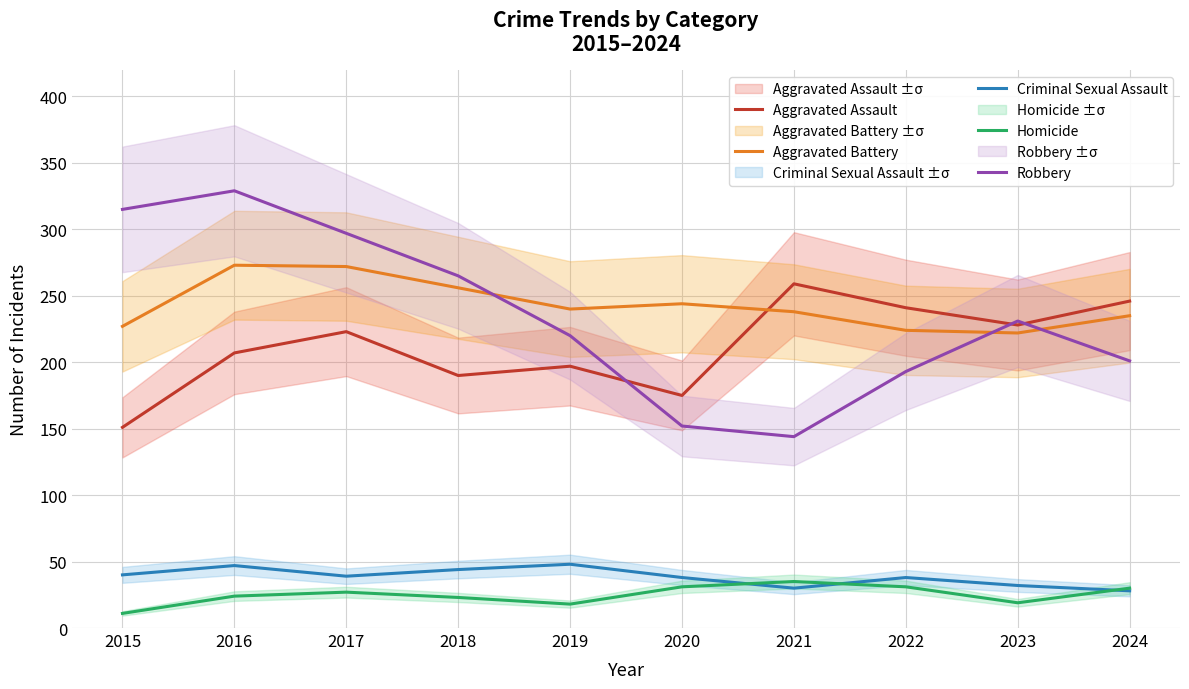

What is the difference between the maximum and minimum values in the Robbery series?

185